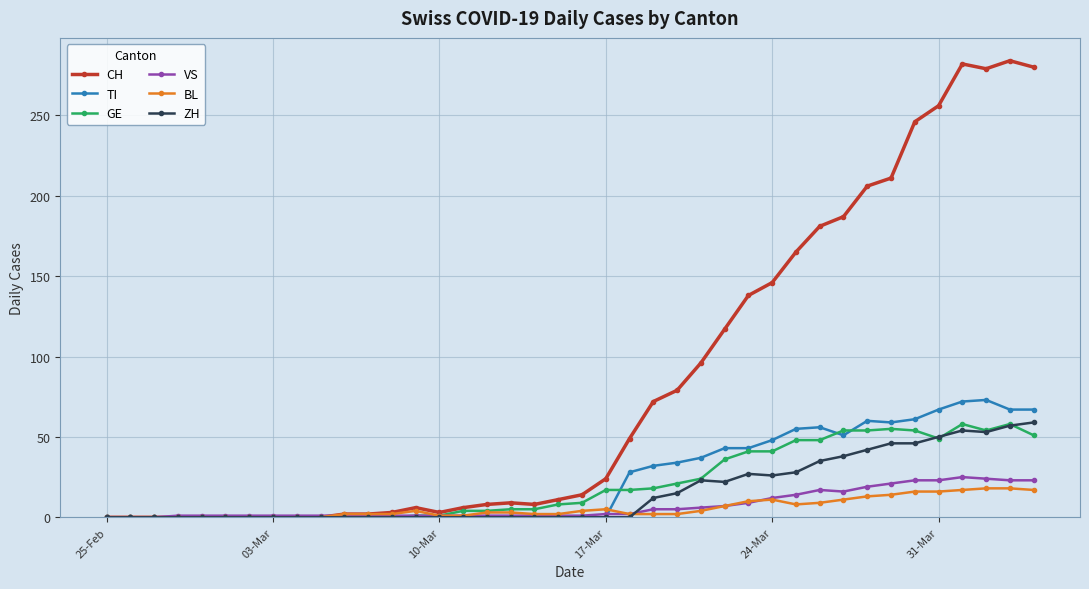

What is the average value of the CH series?

84